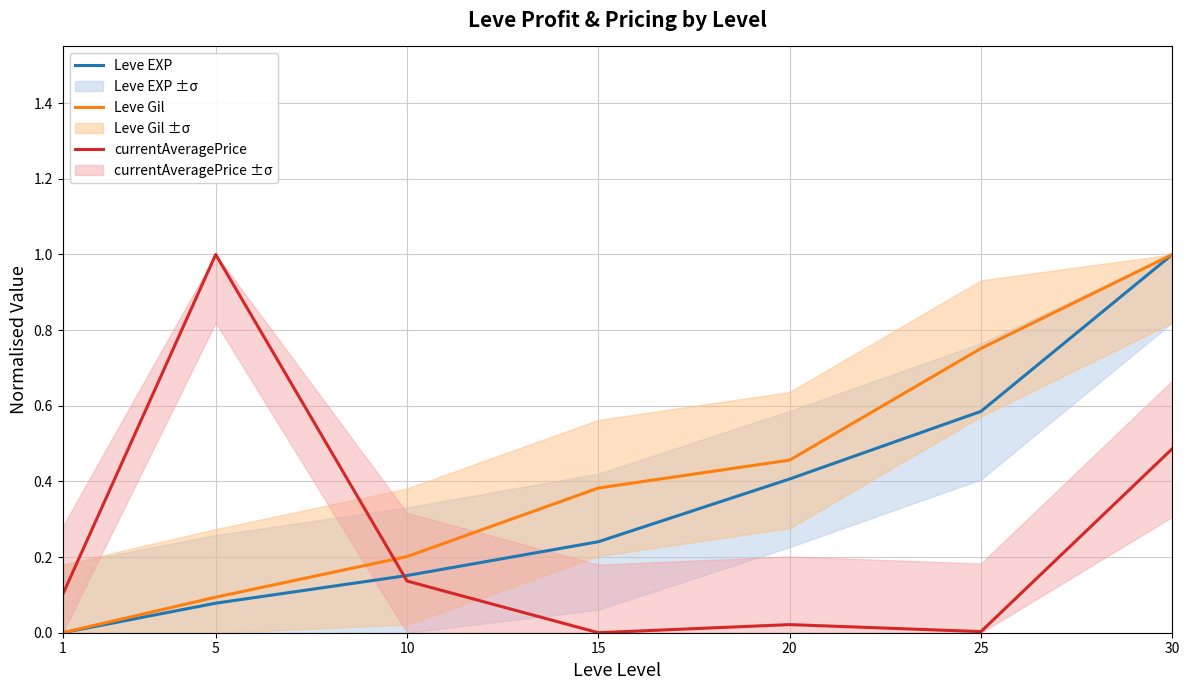

What is the difference between the highest and lowest values at 15?

0.4